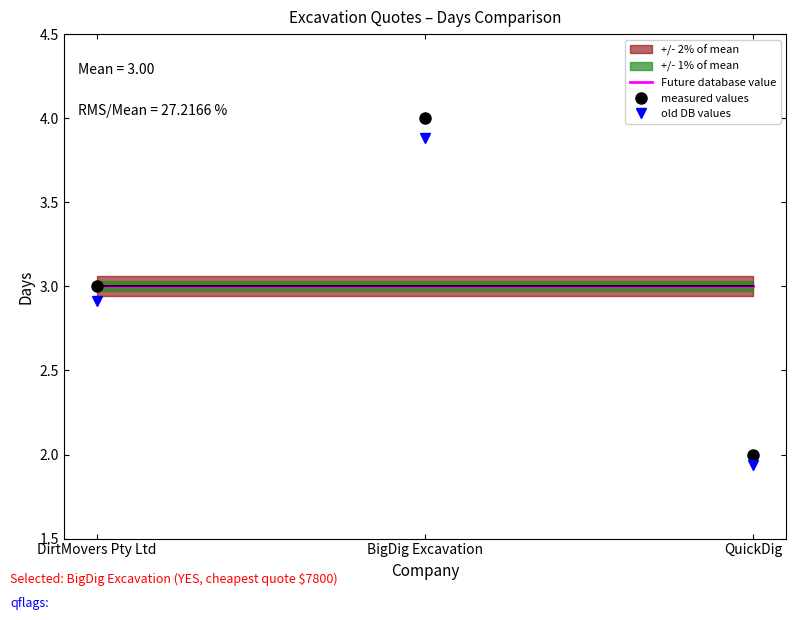

Between DirtMovers Pty Ltd and BigDig Excavation, which is larger?

DirtMovers Pty Ltd